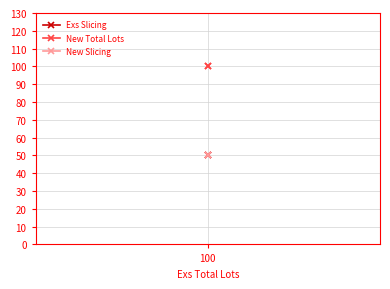

Is it true that New Slicing equals 50 at 100?

True